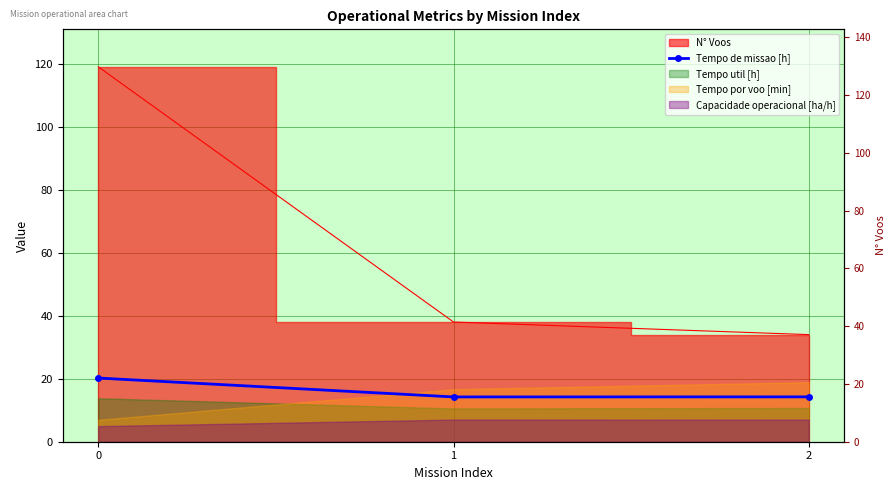

What is the value of the 2nd point from the left?

14.2